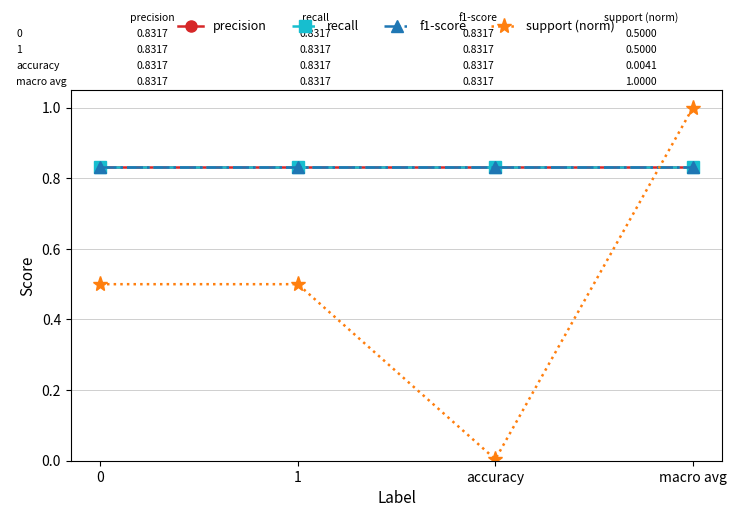

Reading left to right, transcribe all the data shown in this chart.

precision: 0.8	0.8	0.8	0.8
recall: 0.8	0.8	0.8	0.8
f1-score: 0.8	0.8	0.8	0.8
support (norm): 0.5	0.5	0.0	1.0